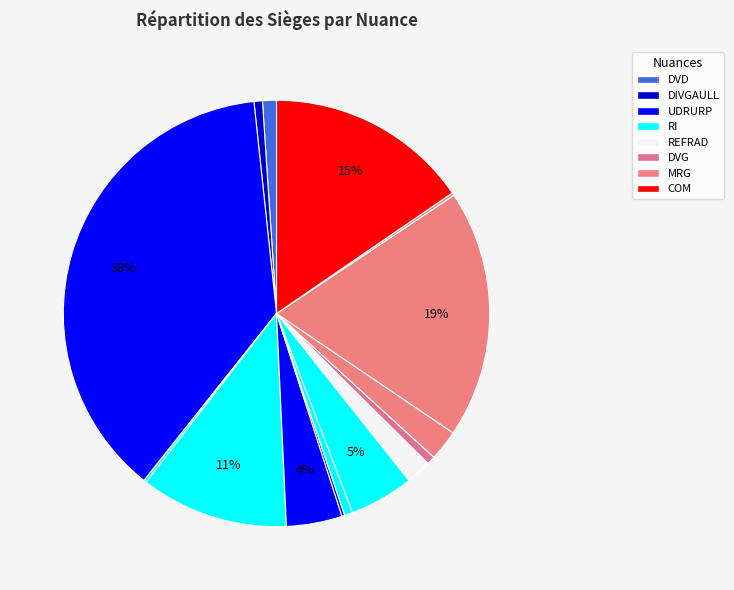

How many segments does this pie chart have?

15